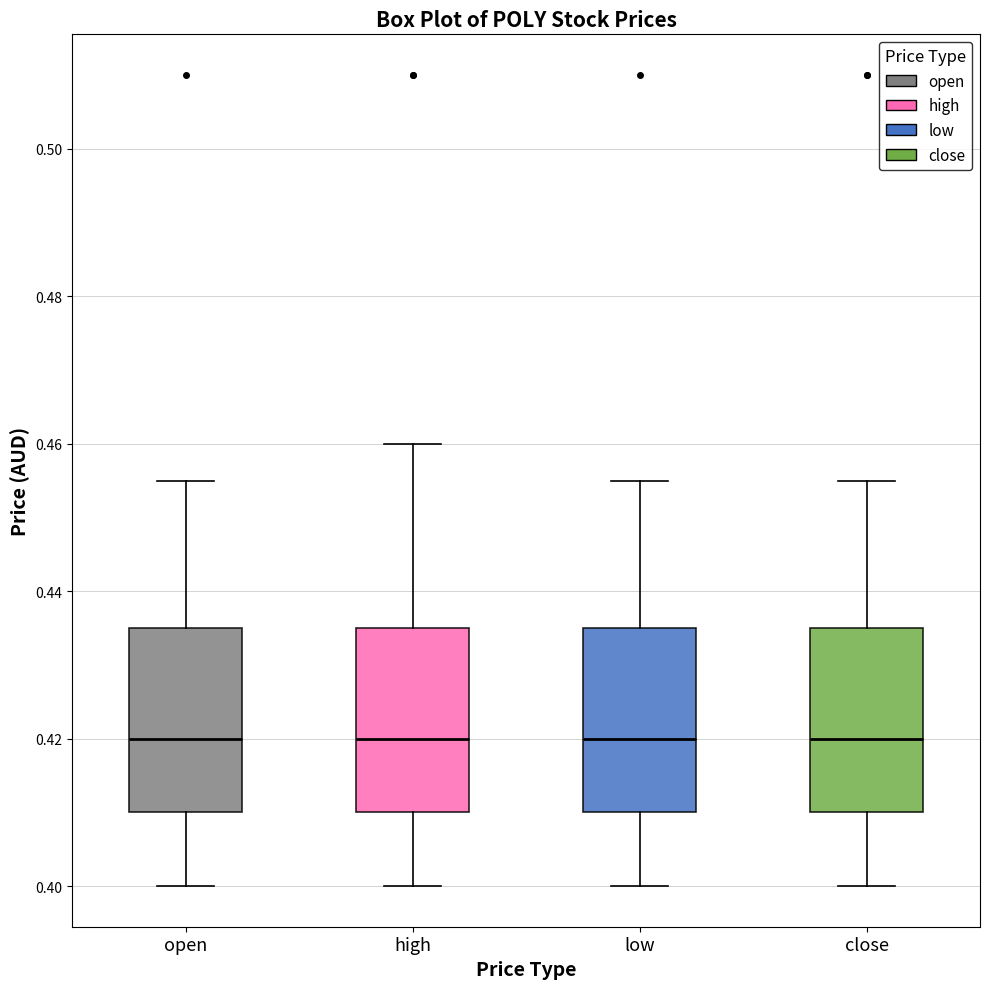

Reading left to right, read every box against the y-axis: the position of its median line, the range the box covers, and the ends of its whiskers. The values are not printed on the chart, so give them approximately, as read against the axis.

open: median 0.420, box 0.410 to 0.436, whiskers 0.400 to 0.456
high: median 0.420, box 0.410 to 0.436, whiskers 0.400 to 0.460
low: median 0.420, box 0.410 to 0.436, whiskers 0.400 to 0.456
close: median 0.420, box 0.410 to 0.436, whiskers 0.400 to 0.456